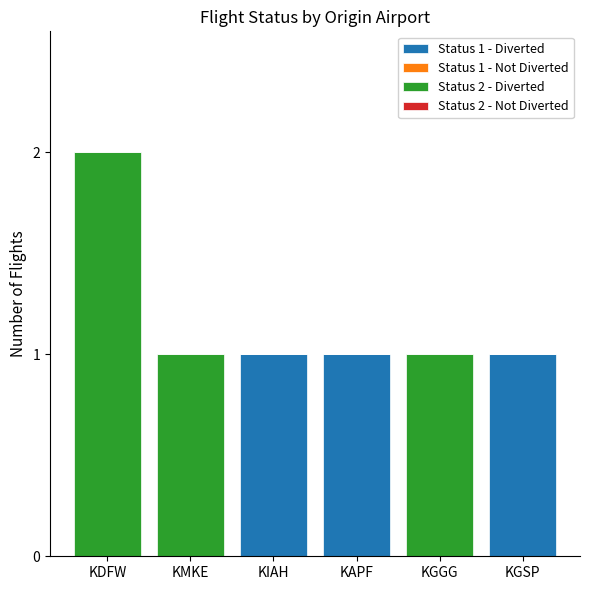

The Status 1 - Diverted series shows 0 at KMKE. True or false?

True